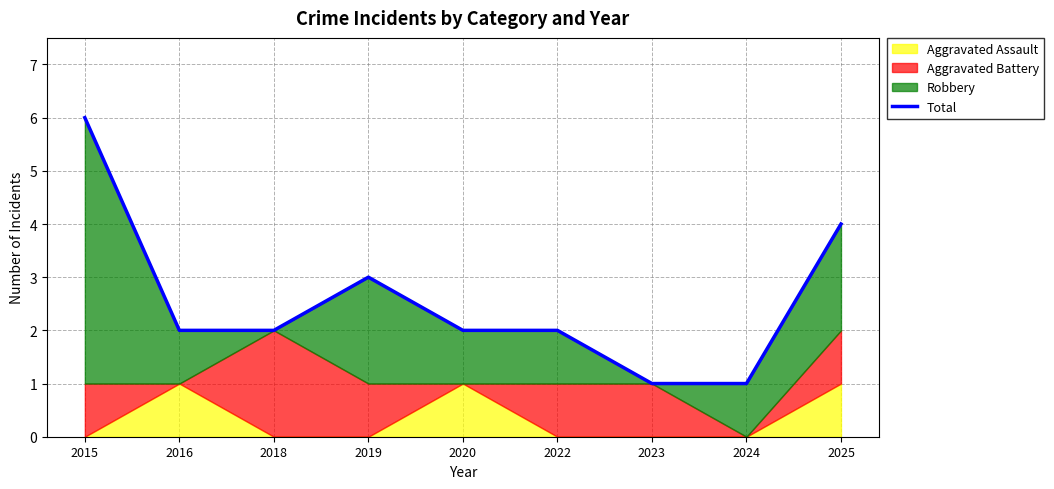

The value at 2019 is 1. True or false?

False